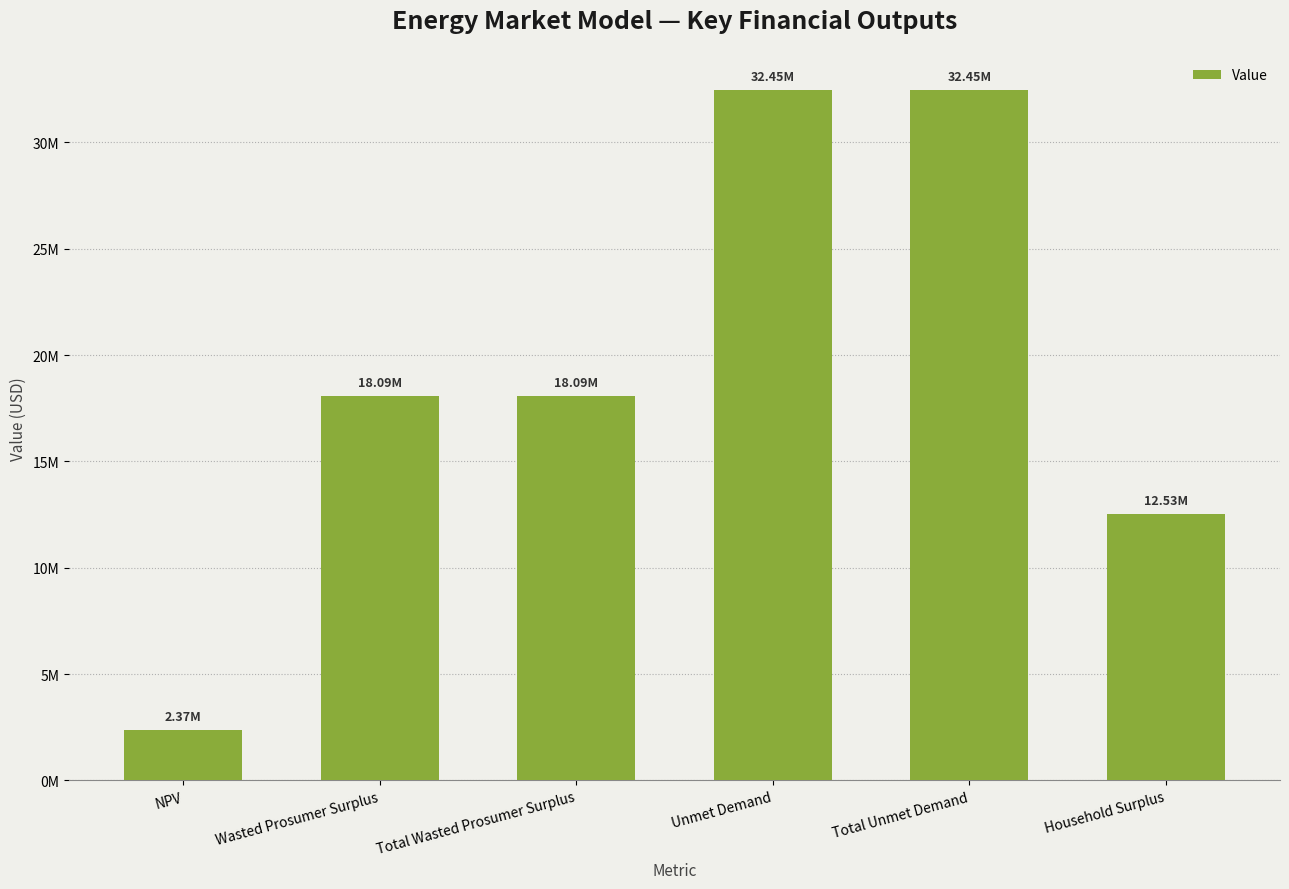

Count the number of values greater than 18093321.

4